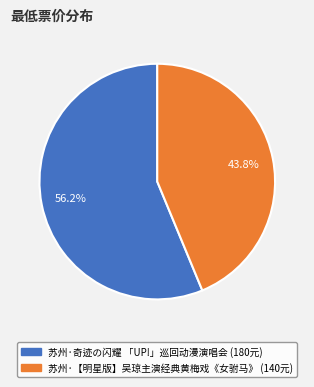

What percentage is the 苏州·【明星版】吴琼主演经典黄梅戏《女驸马》 slice, to the nearest percent?

44%